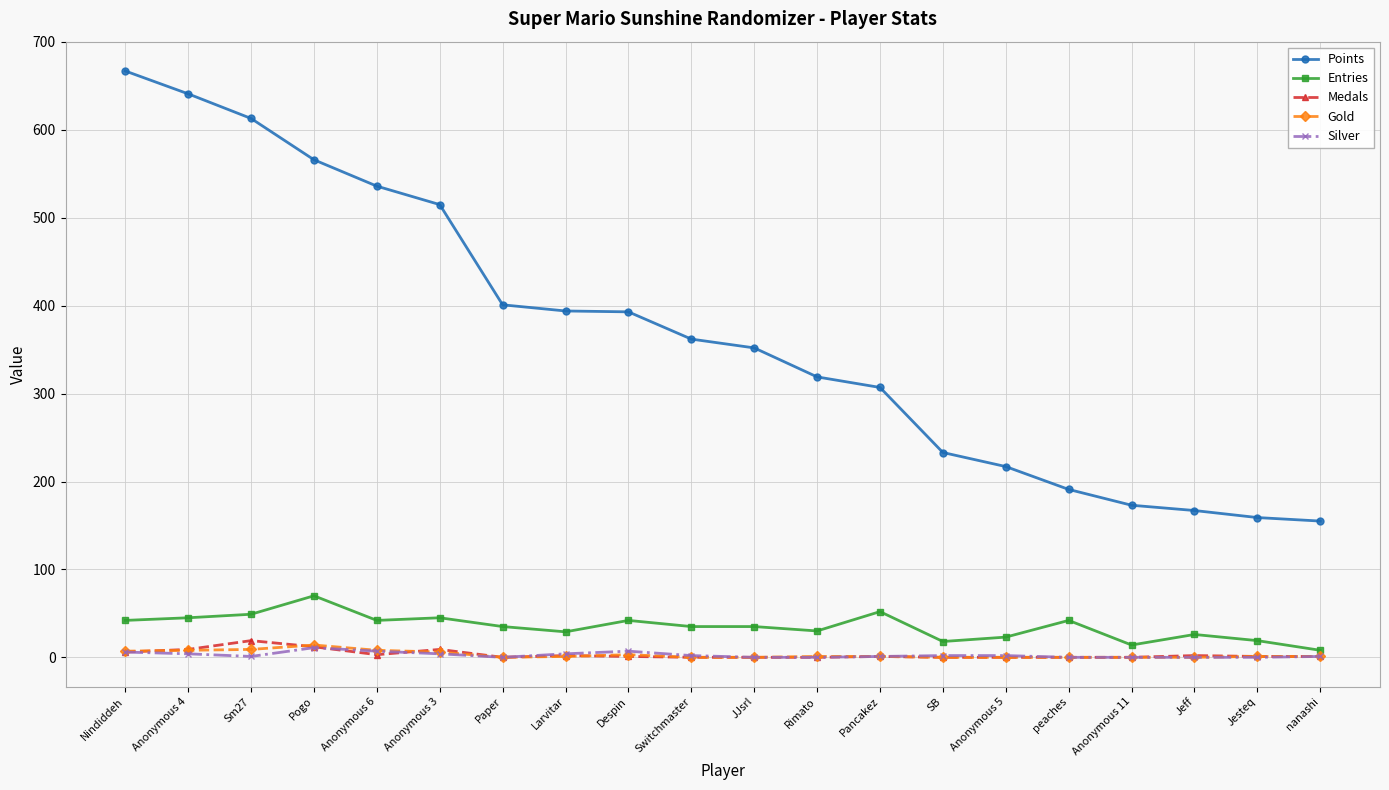

The Entries series shows 26 at Jeff. True or false?

True